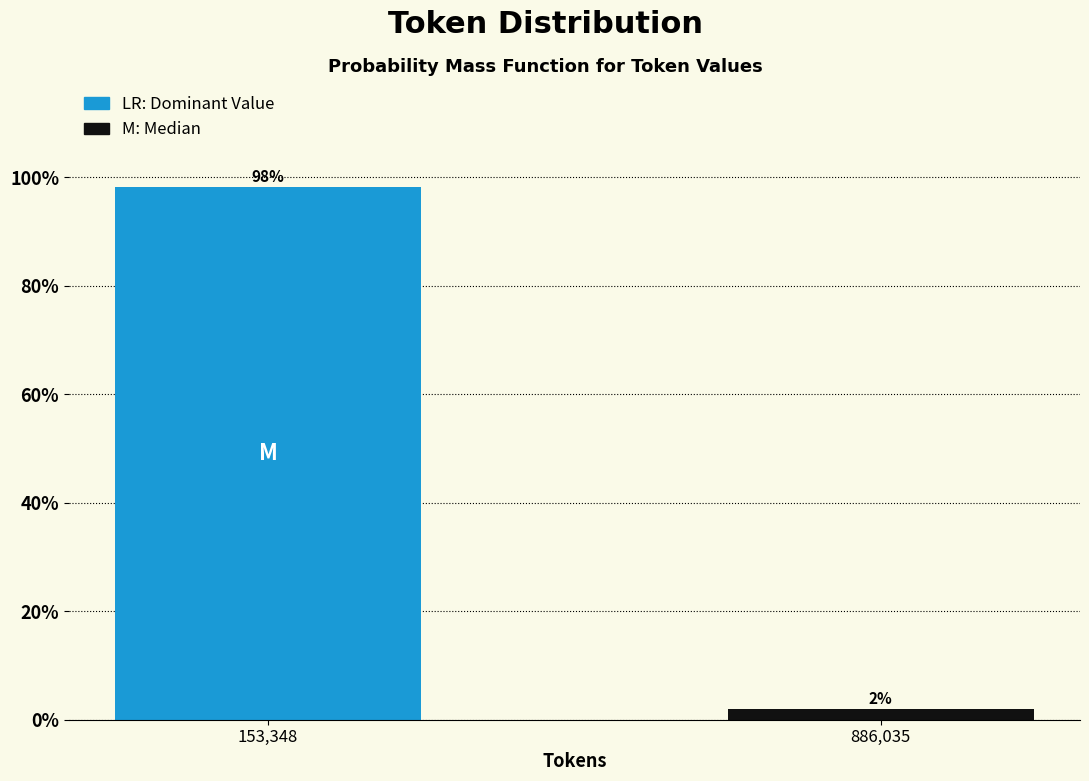

Which has a higher value, 153,348 or 886,035?

153,348